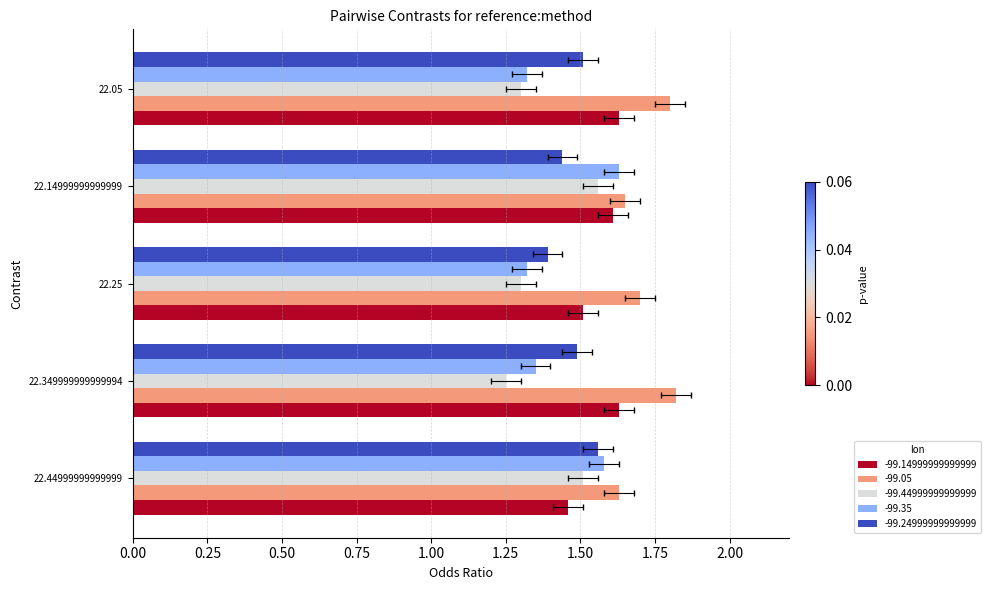

How many bars are there in each group?

5